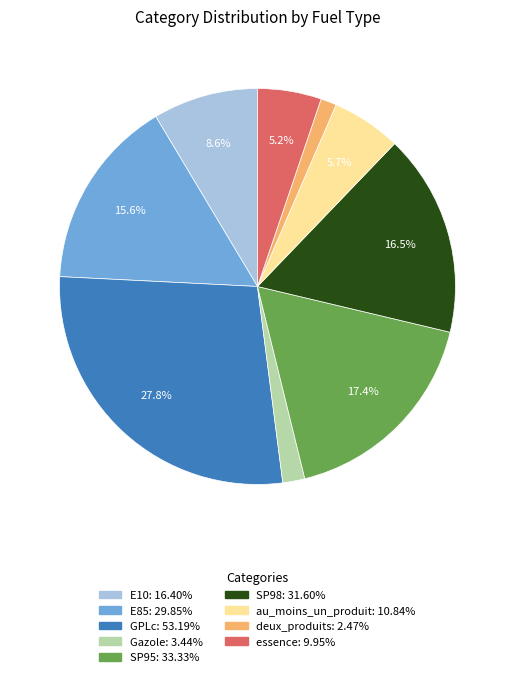

What is the total percentage of E85 and essence?

20.8%